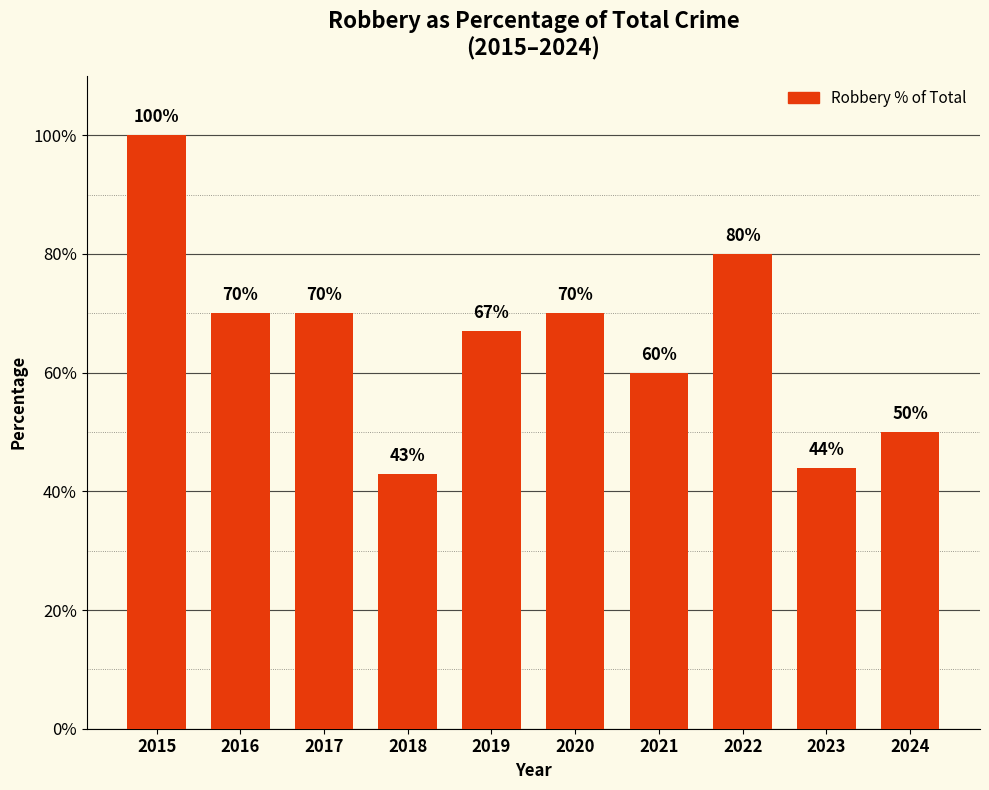

Reading left to right, what are all the values shown in this chart?

100	70	70	43	67	70	60	80	44	50